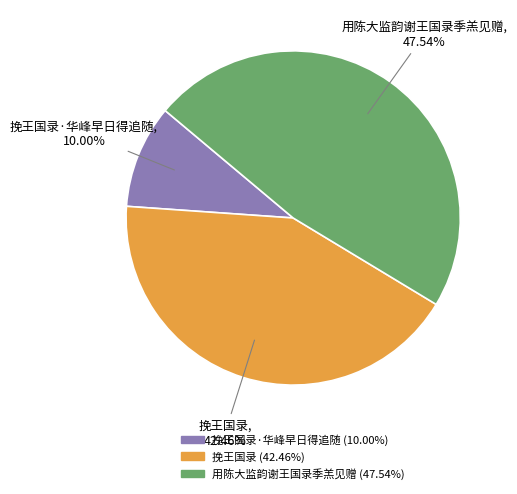

Is there any slice that represents more than half of the pie?

No